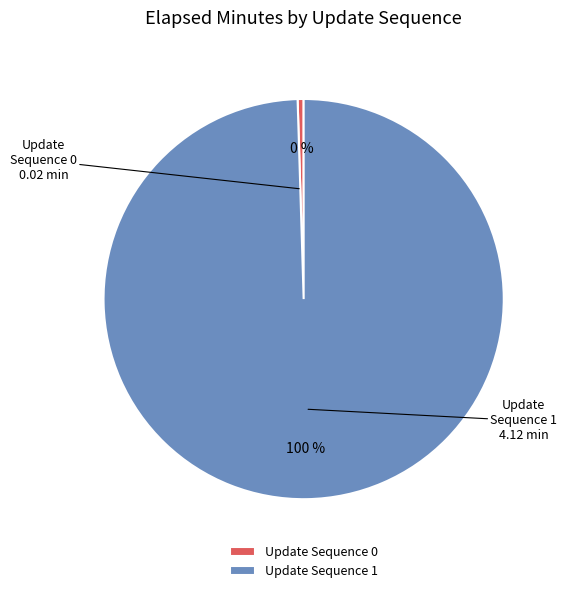

What is the largest slice in the pie chart?

Update Sequence 1